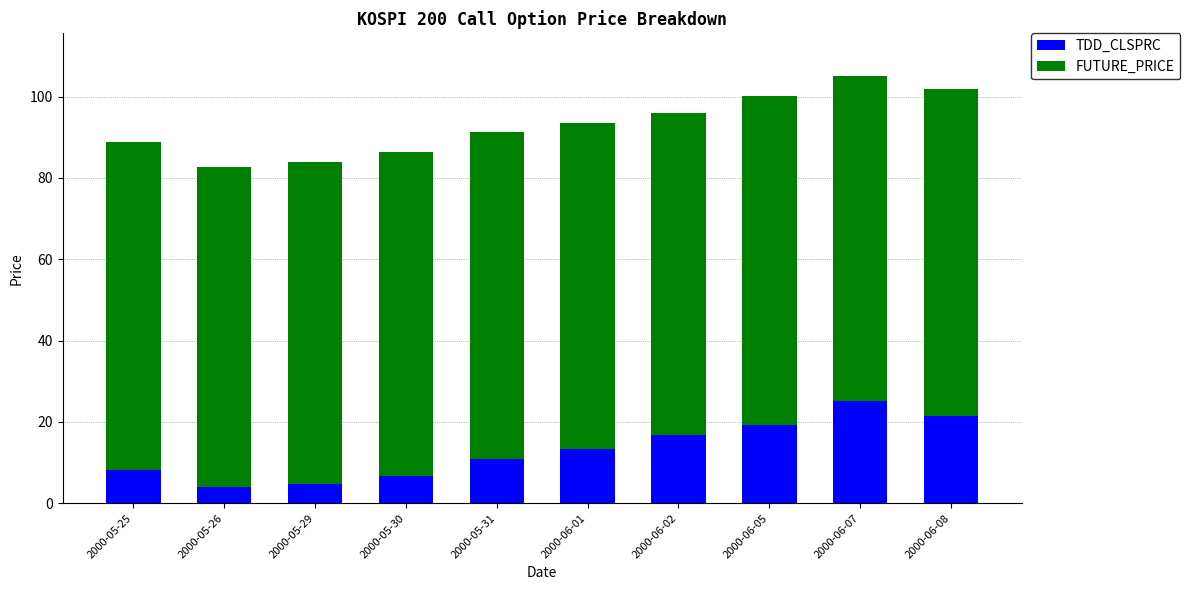

What is the total value across all series at 2000-06-01?

93.4